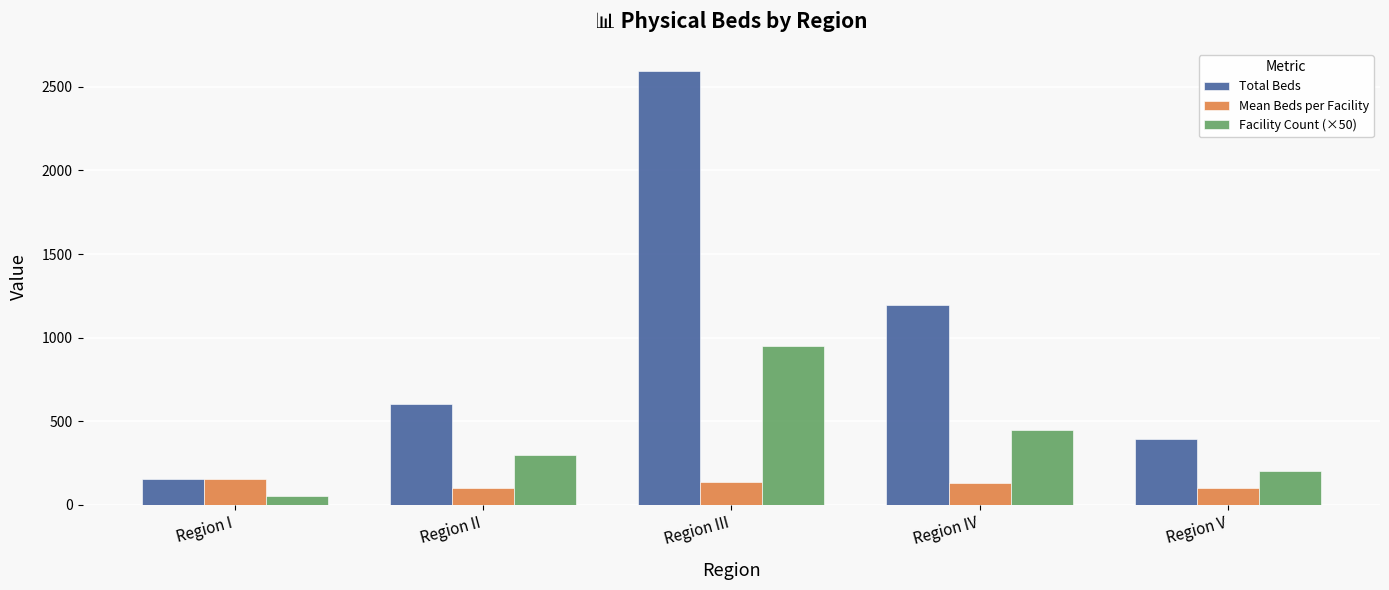

What position from the left is Region II?

2